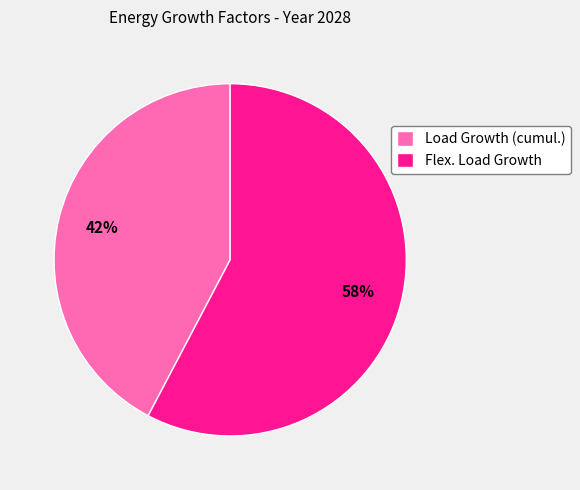

Rank the categories by value from highest to lowest.

Flex. Load Growth, Load Growth (cumul.)